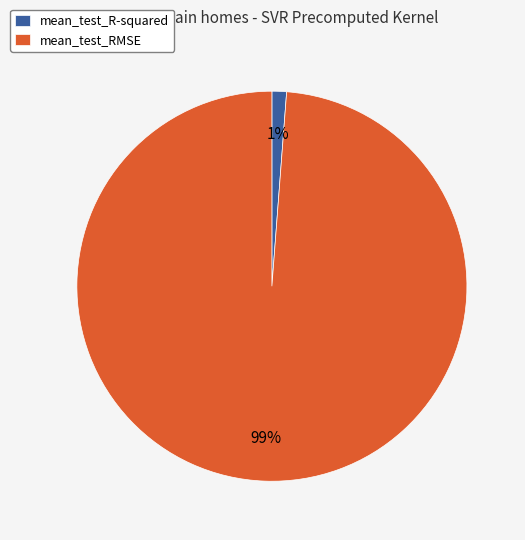

Is the sum of mean_test_RMSE and mean_test_R-squared greater than half?

Yes